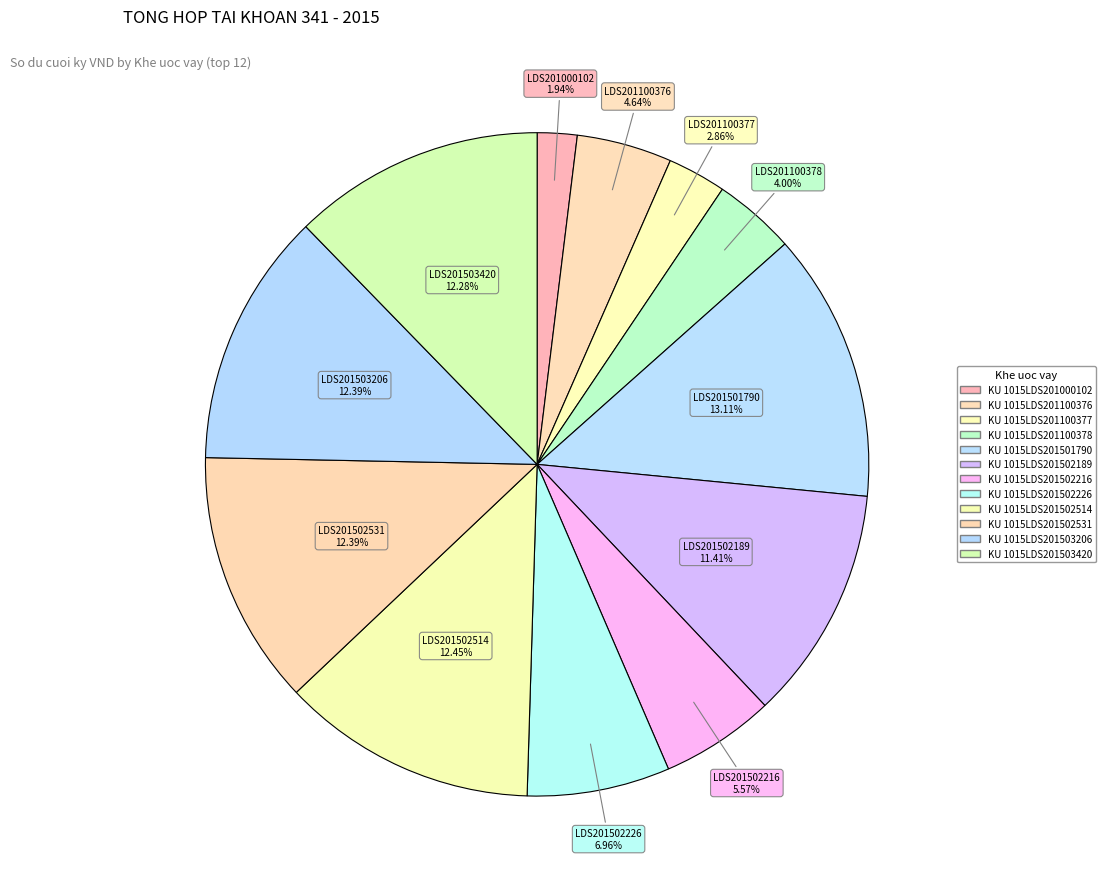

Does KU 1015LDS201502216 represent more than half of the total?

No